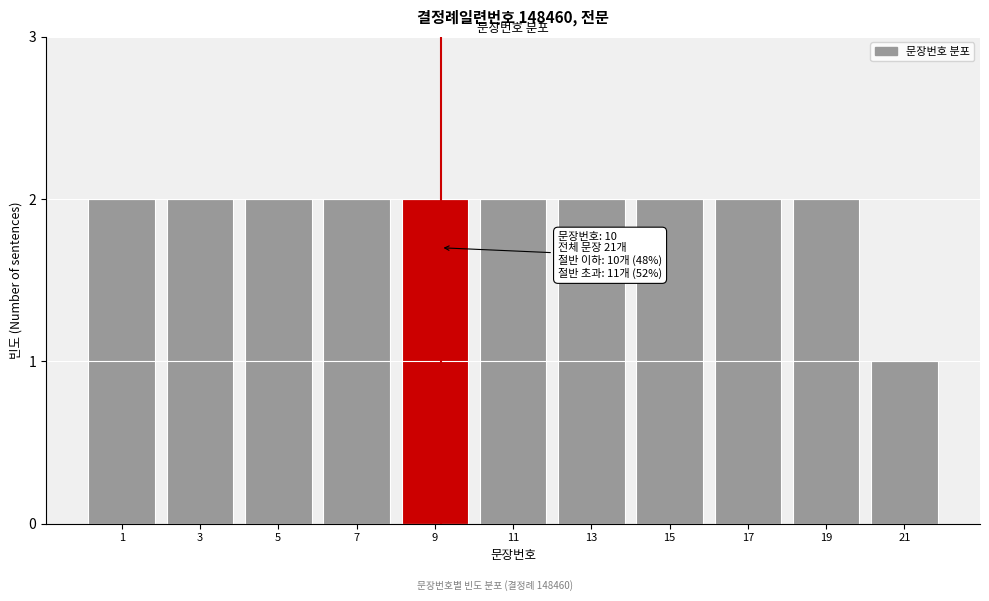

Reading left to right, list all the values displayed in this chart.

1=2	3=2	5=2	7=2	9=2	11=2	13=2	15=2	17=2	19=2	21=1